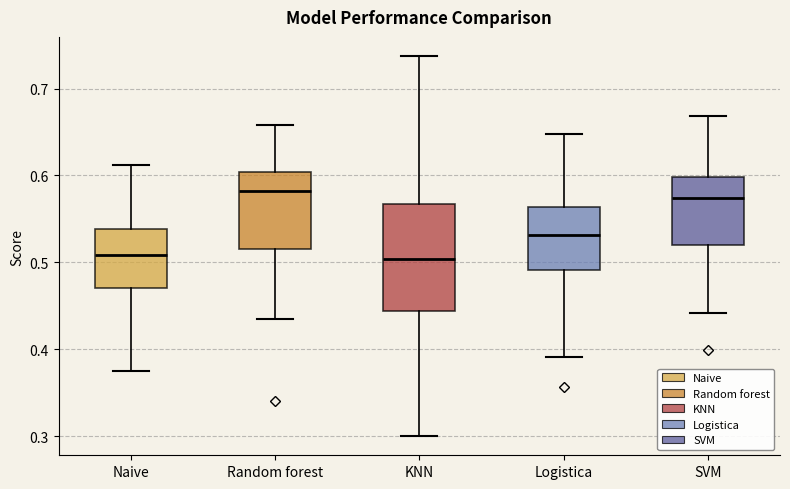

Where is the lower edge of the box for KNN on the y-axis? The values are not printed on the chart, so give them approximately, as read against the axis.

0.44